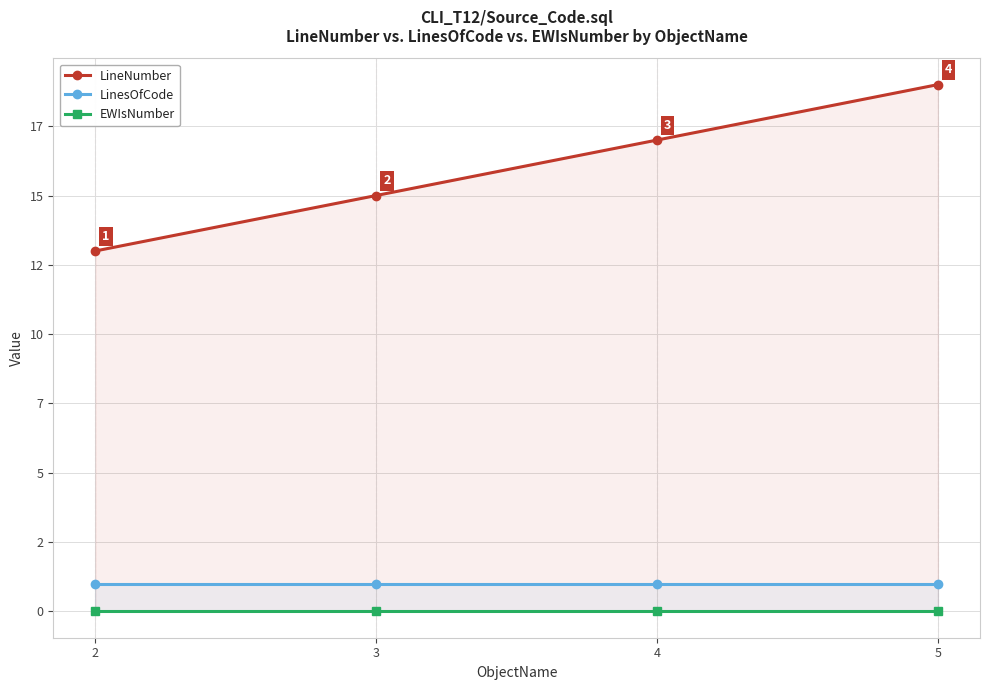

True or false: LineNumber and EWIsNumber cross at least once.

False